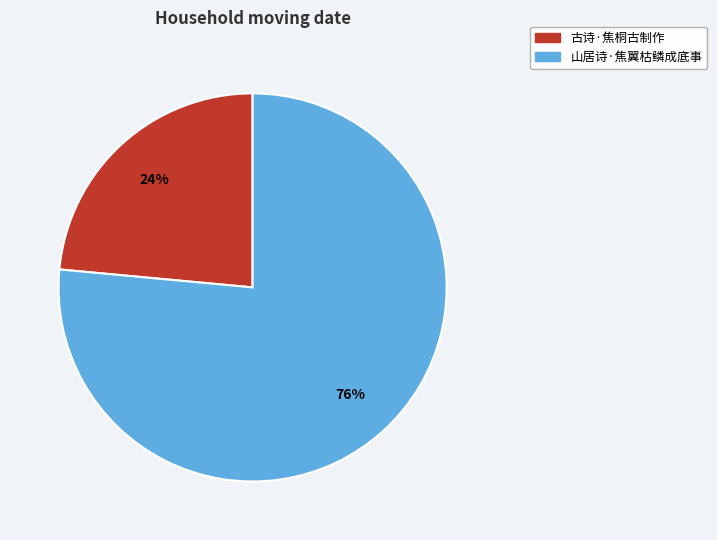

To the nearest percent, what is the average slice percentage?

50%